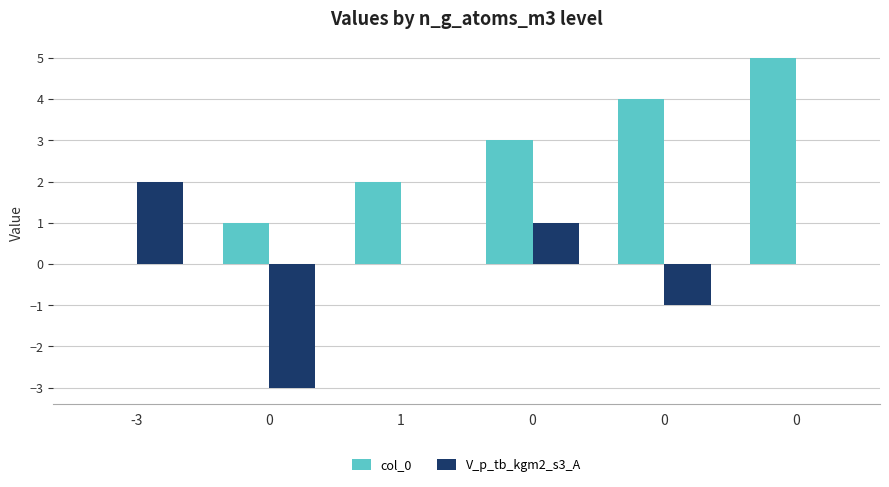

How many positive values does the col_0 series have?

5